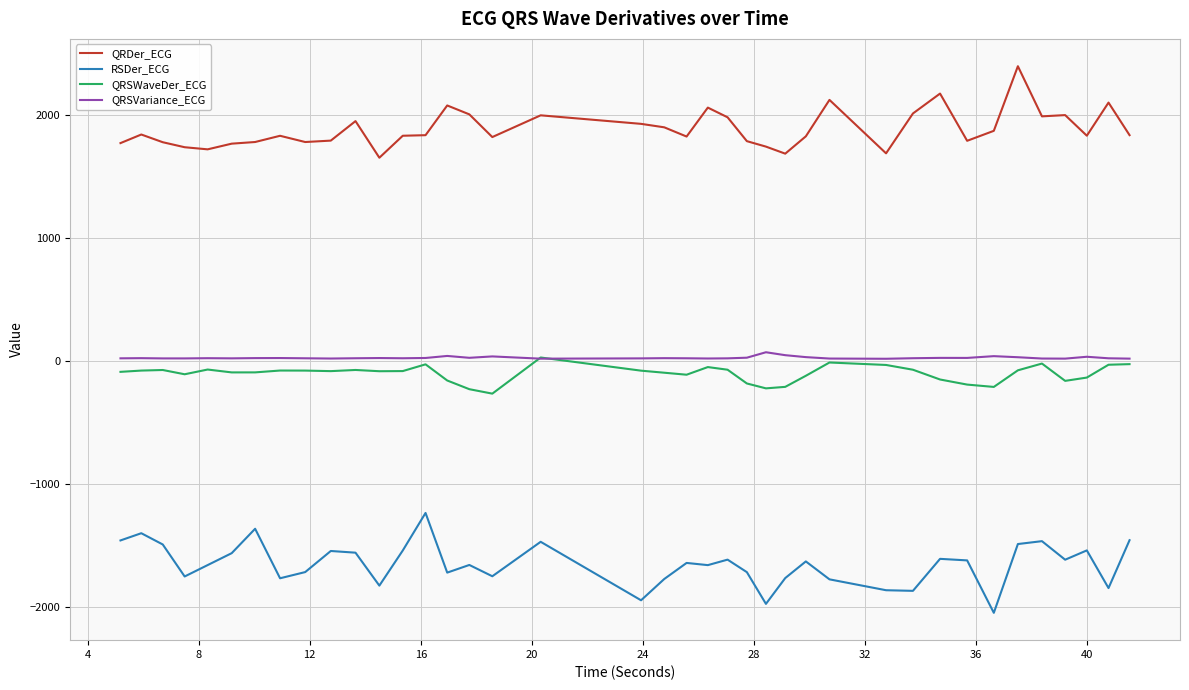

Which series has the largest total across all categories?

QRDer_ECG